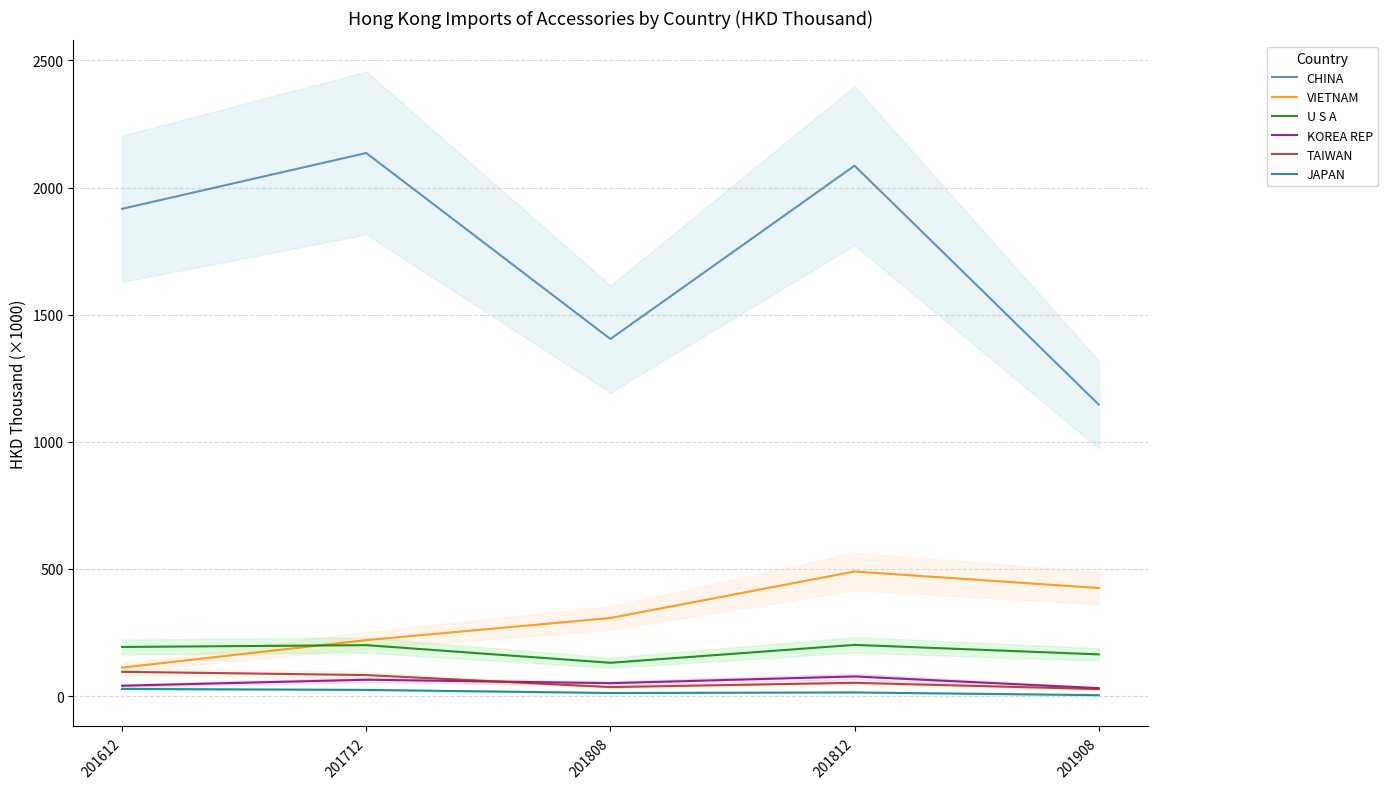

What is the difference between the KOREA REP values at 201908 and 201612?

9.5